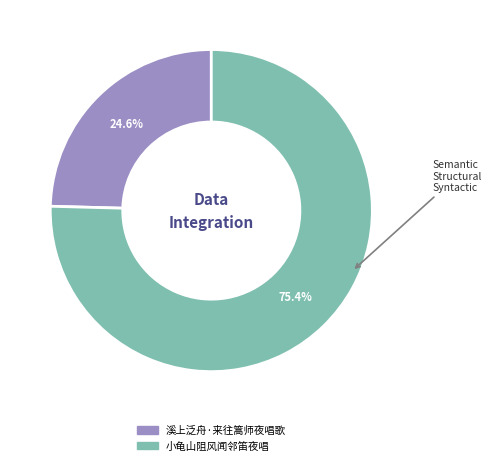

To the nearest percent, what is the difference between the largest and smallest slice percentages?

51%